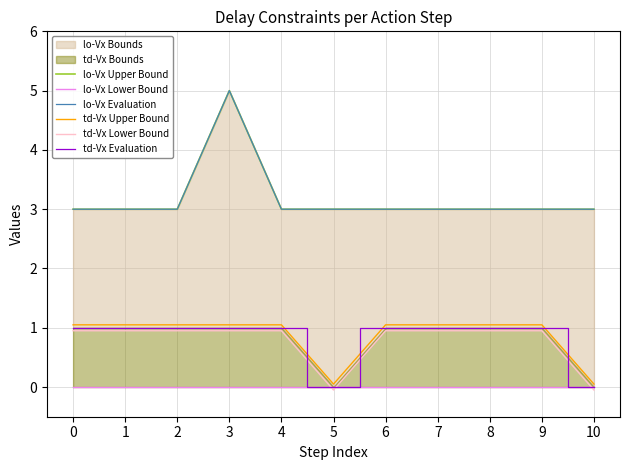

What is the value of the td-Vx Upper Bound point at the 3rd from the left?

1.1